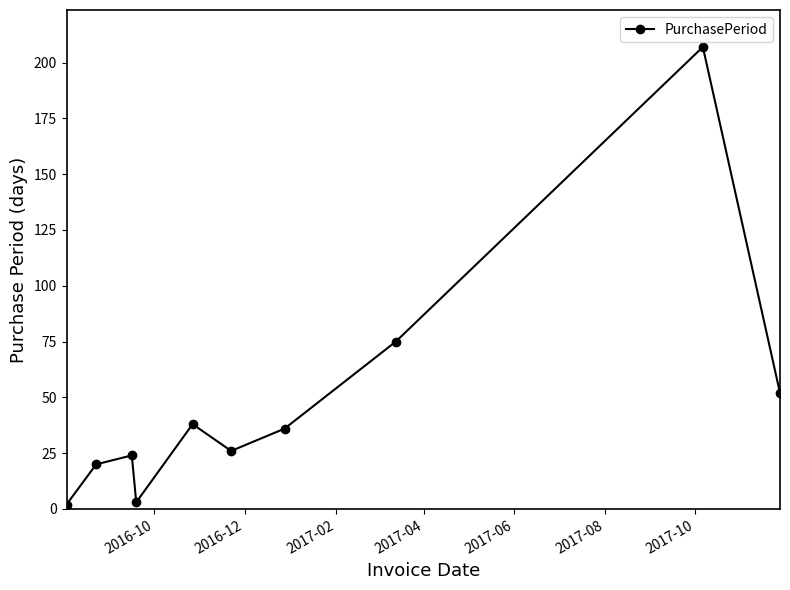

How many categories are shown in the chart?

10